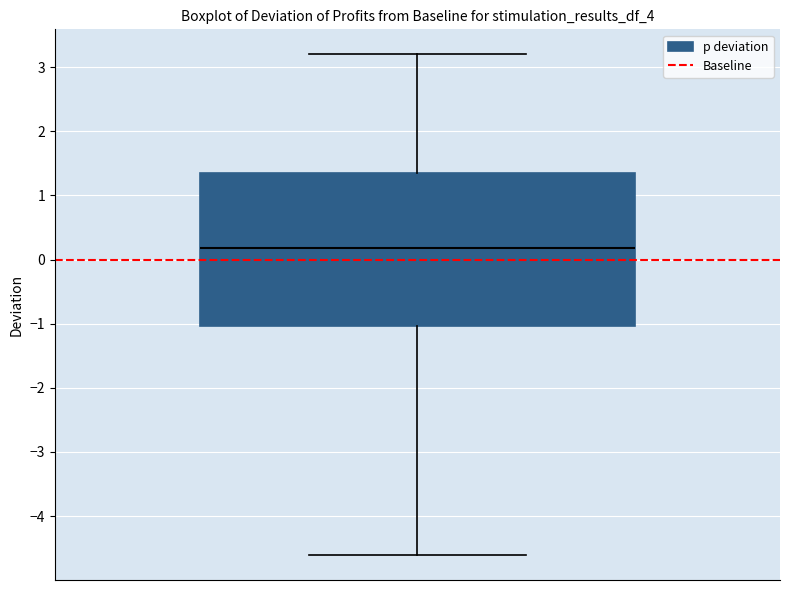

Read this box plot against the y-axis: the position of the median line, the range covered by the box, and the ends of both whiskers. The values are not printed on the chart, so give them approximately, as read against the axis.

median 0.2, box -1.0 to 1.4, whiskers -4.6 to 3.2